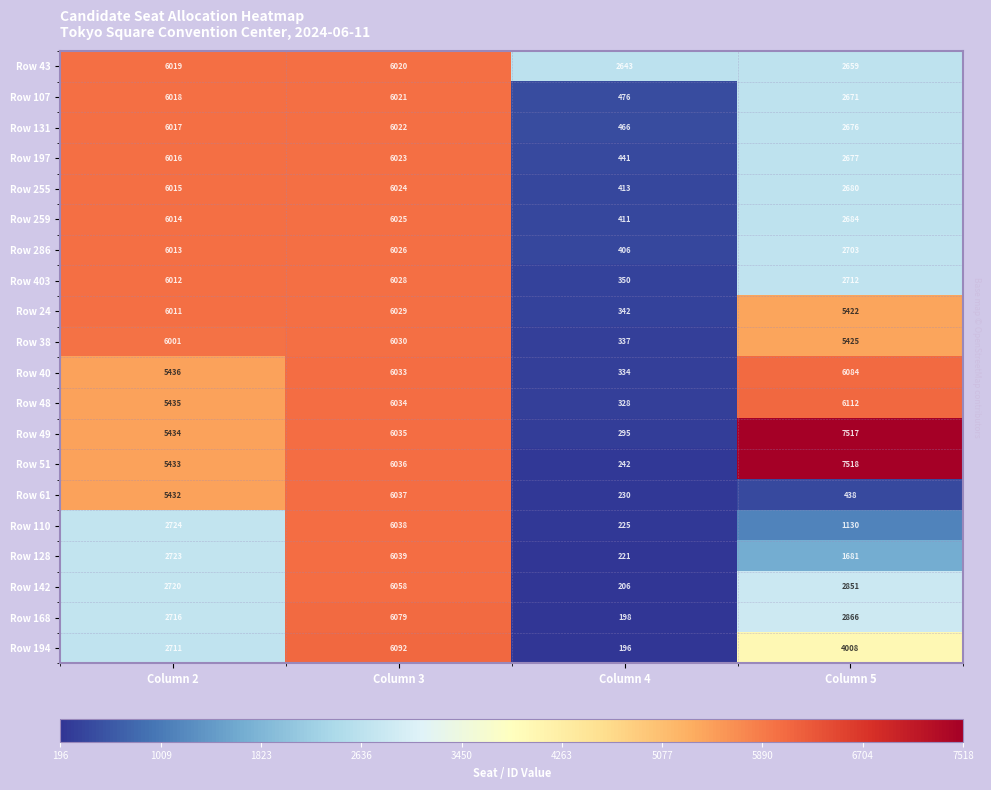

What is the difference between the second highest and second lowest values in the Row 43 series?

3360